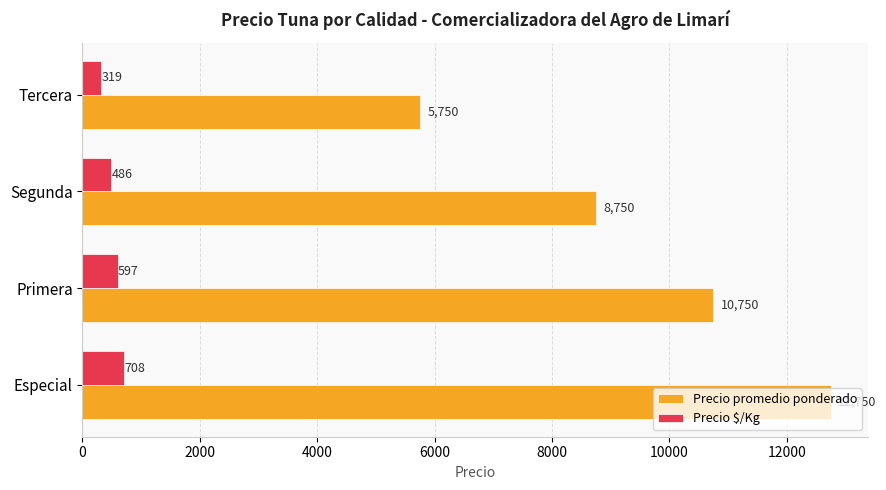

Which category has the lowest value in the Precio promedio ponderado series?

Tercera